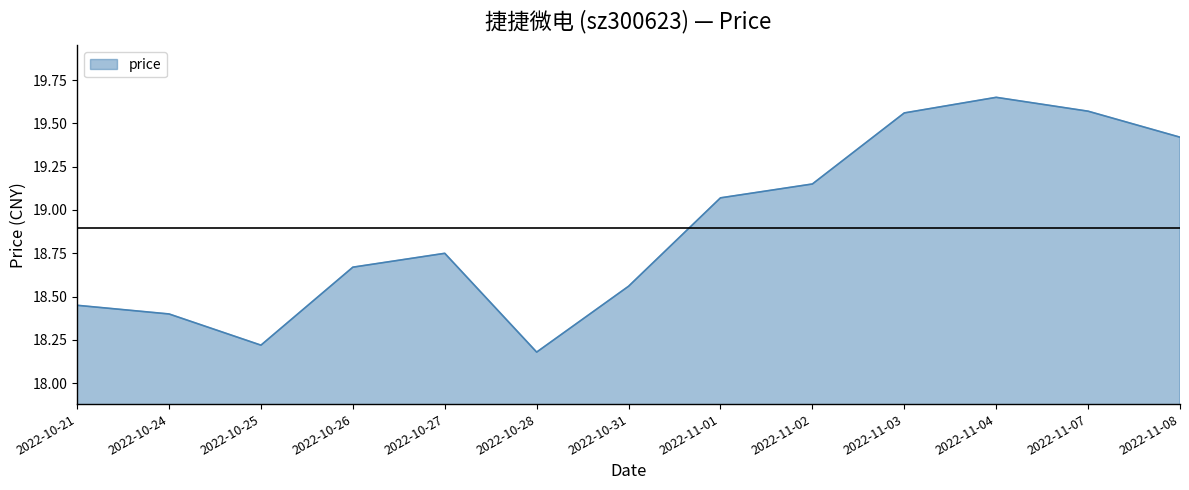

What is the average value?

18.9